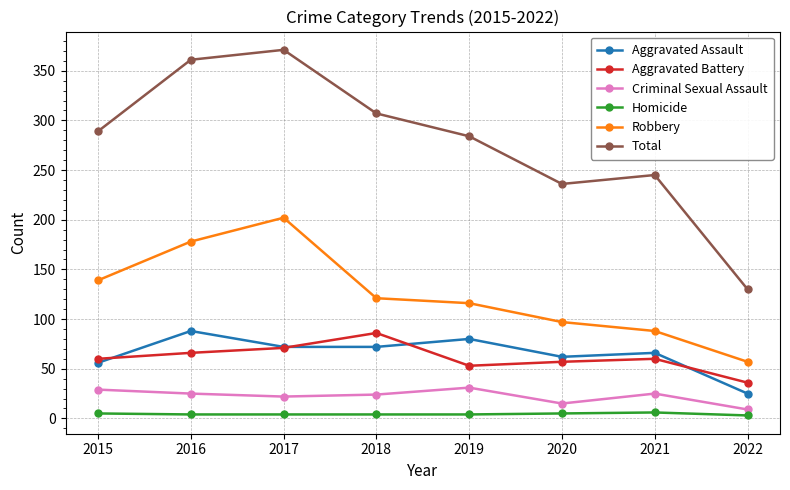

What is the value of the Criminal Sexual Assault point at the 5th from the left?

31